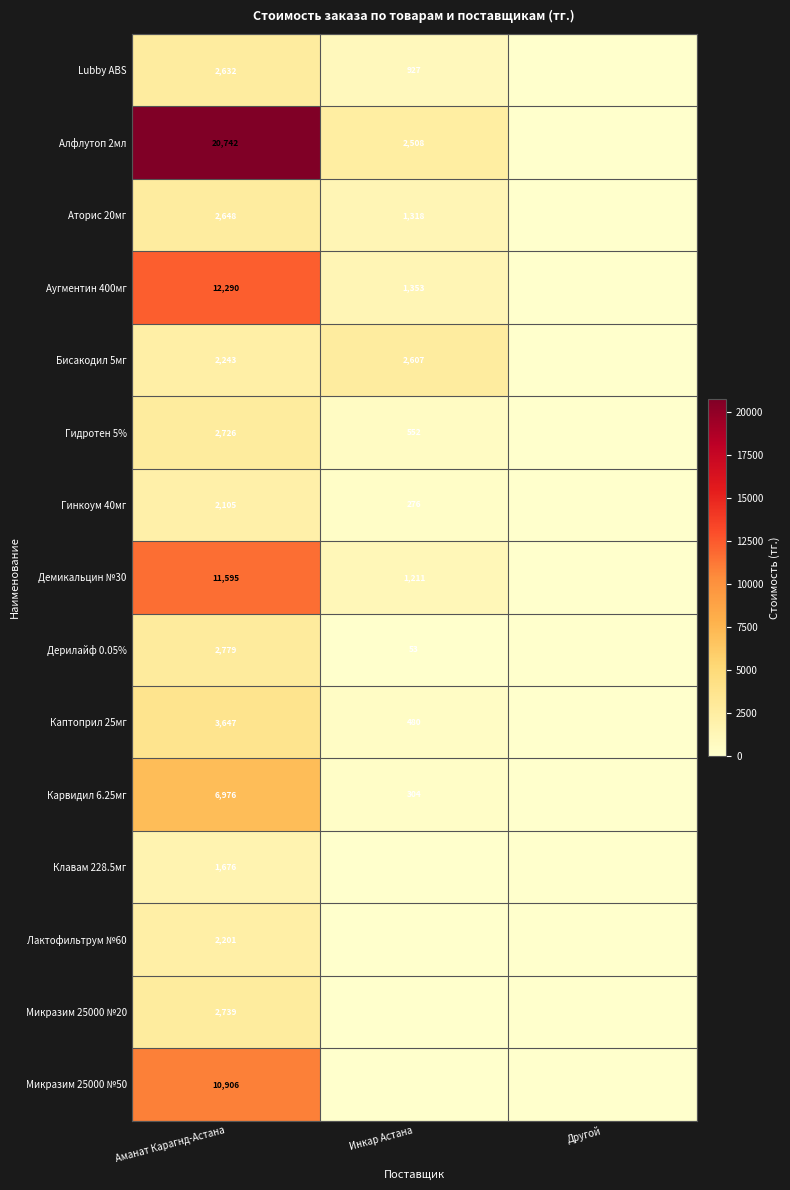

Is it true that Гидротен 5% equals 2726 at Аманат Карагнд-Астана?

True